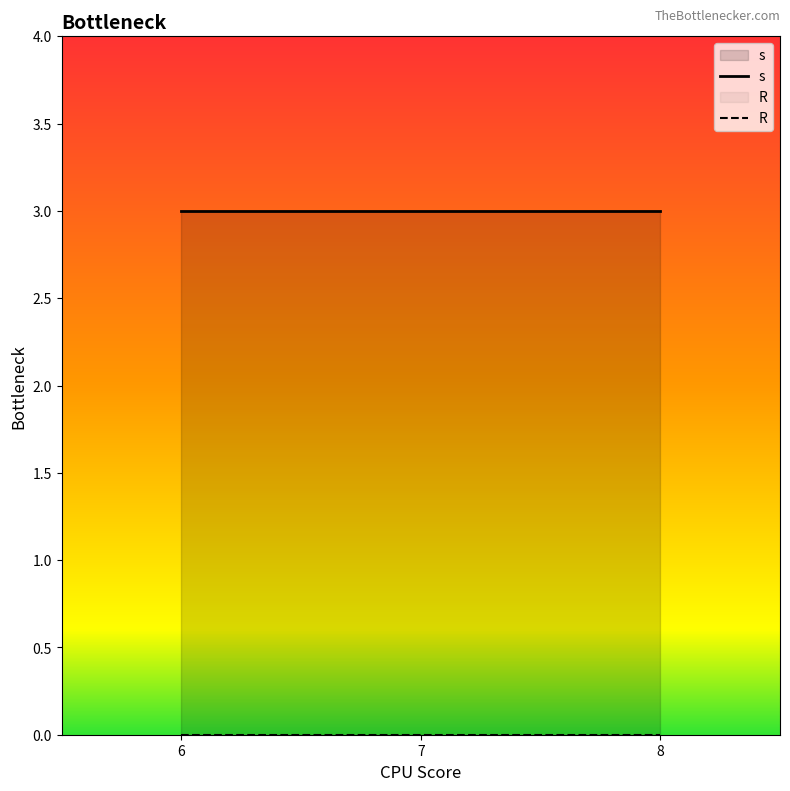

What is the spread (max minus min) of values at 8?

3